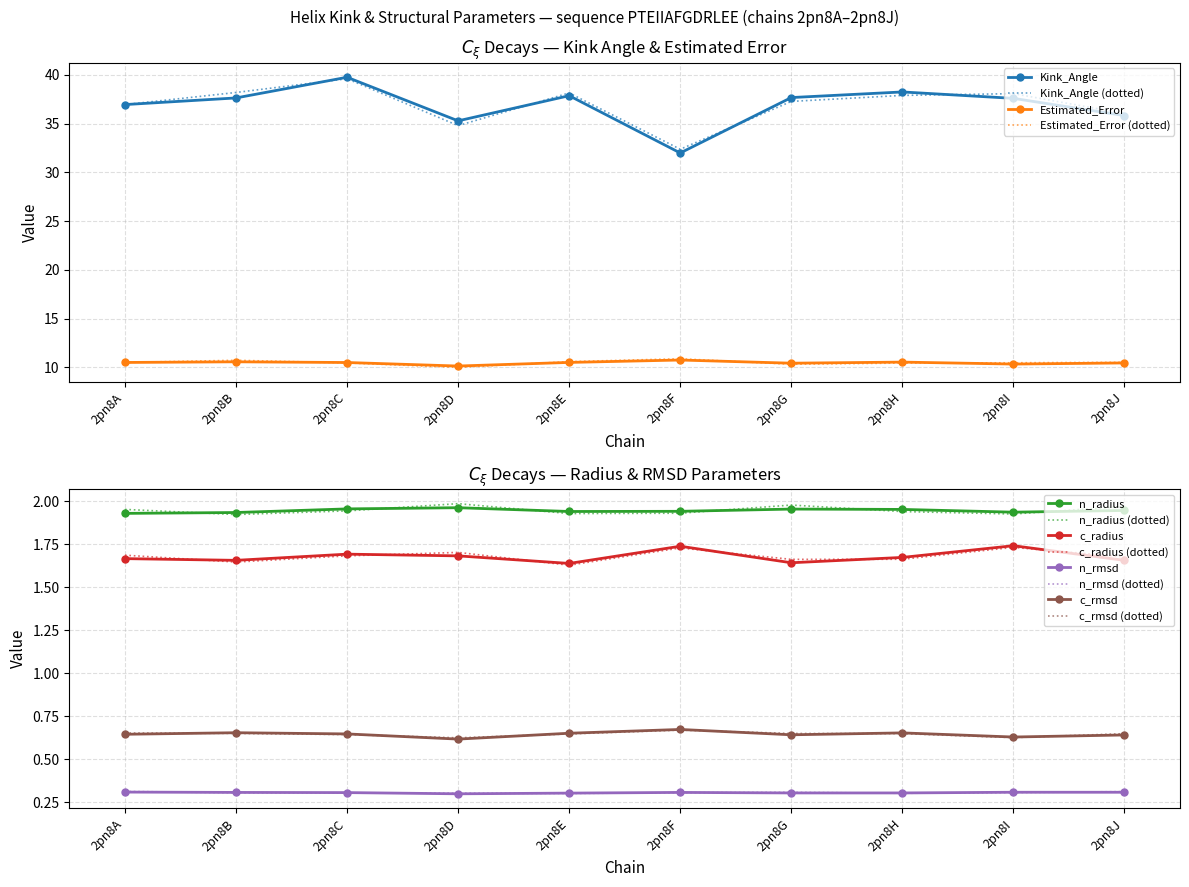

How many series are shown in this chart?

6